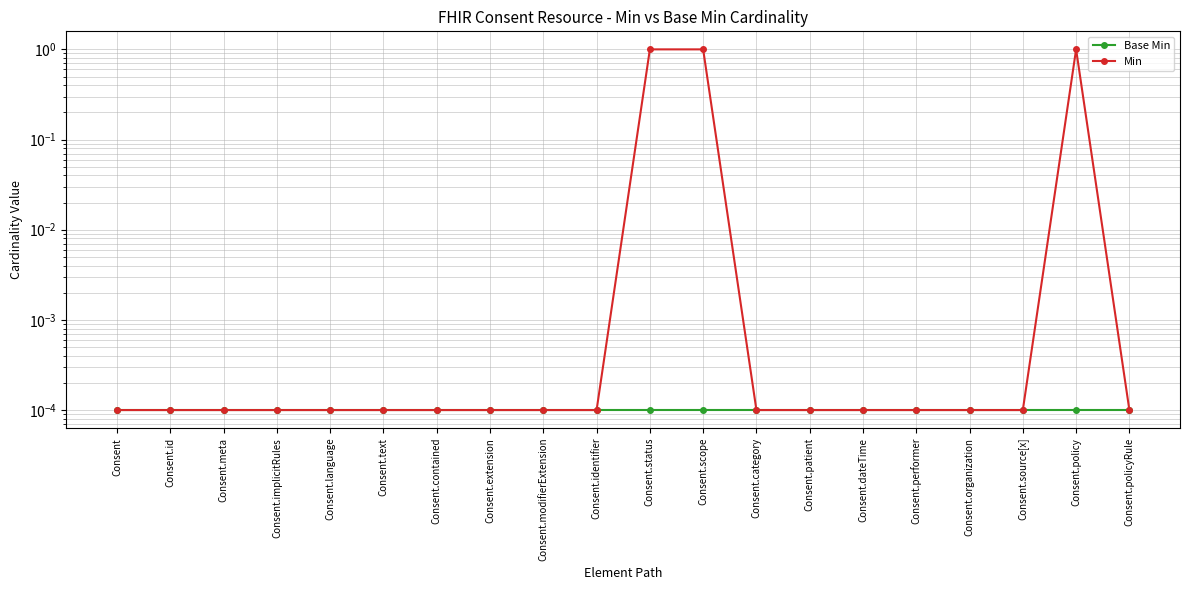

True or false: Min and Base Min intersect in this chart.

False